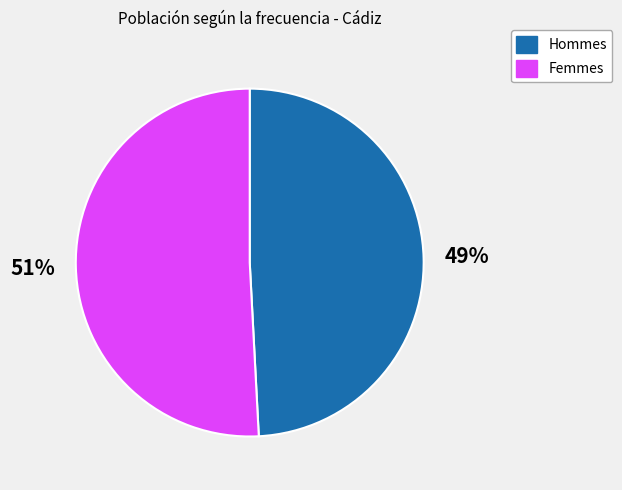

To the nearest percent, what is the average slice percentage?

50%